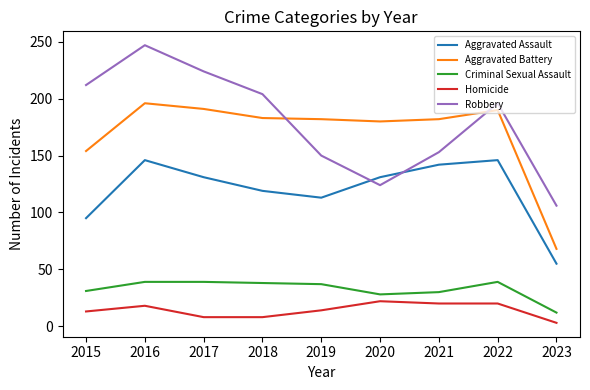

At which label is Aggravated Assault closest to 100?

2015